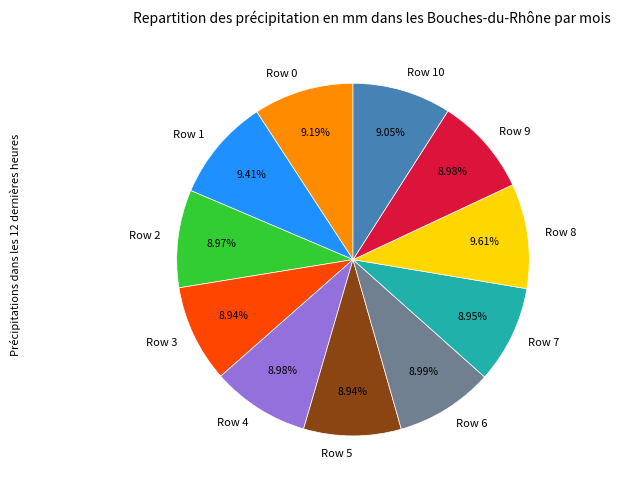

The Row 7 slice represents 9% of the pie. True or false?

True